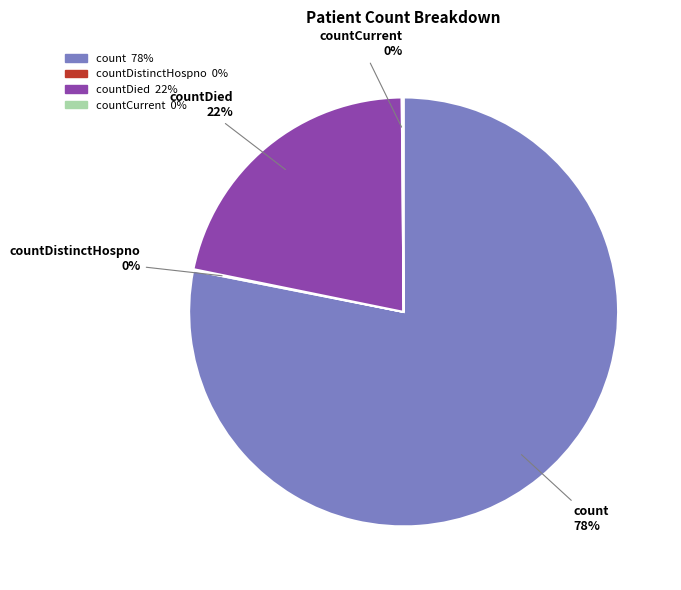

To the nearest percent, what is the average slice percentage?

25%